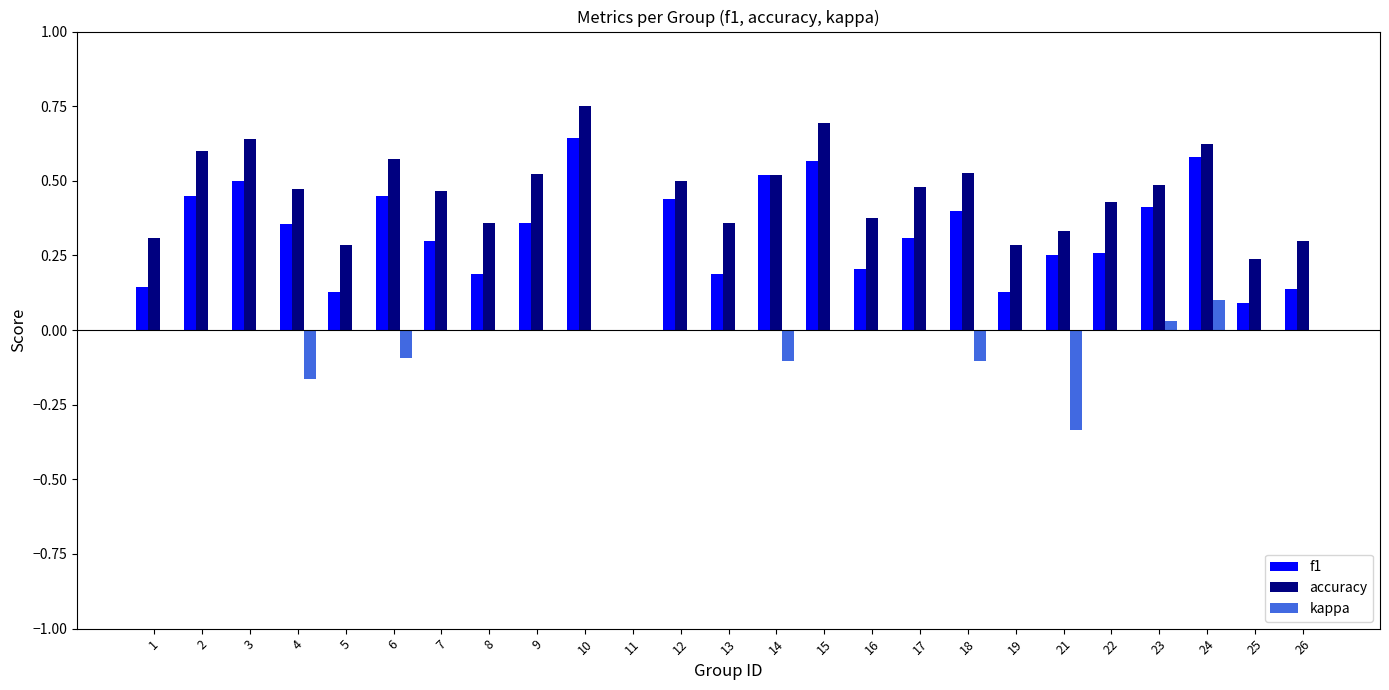

What is the sum of all accuracy values?

11.1